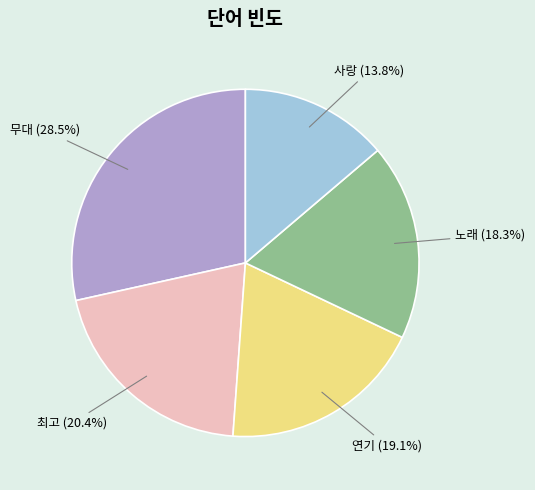

Is 최고 the majority of the pie?

No